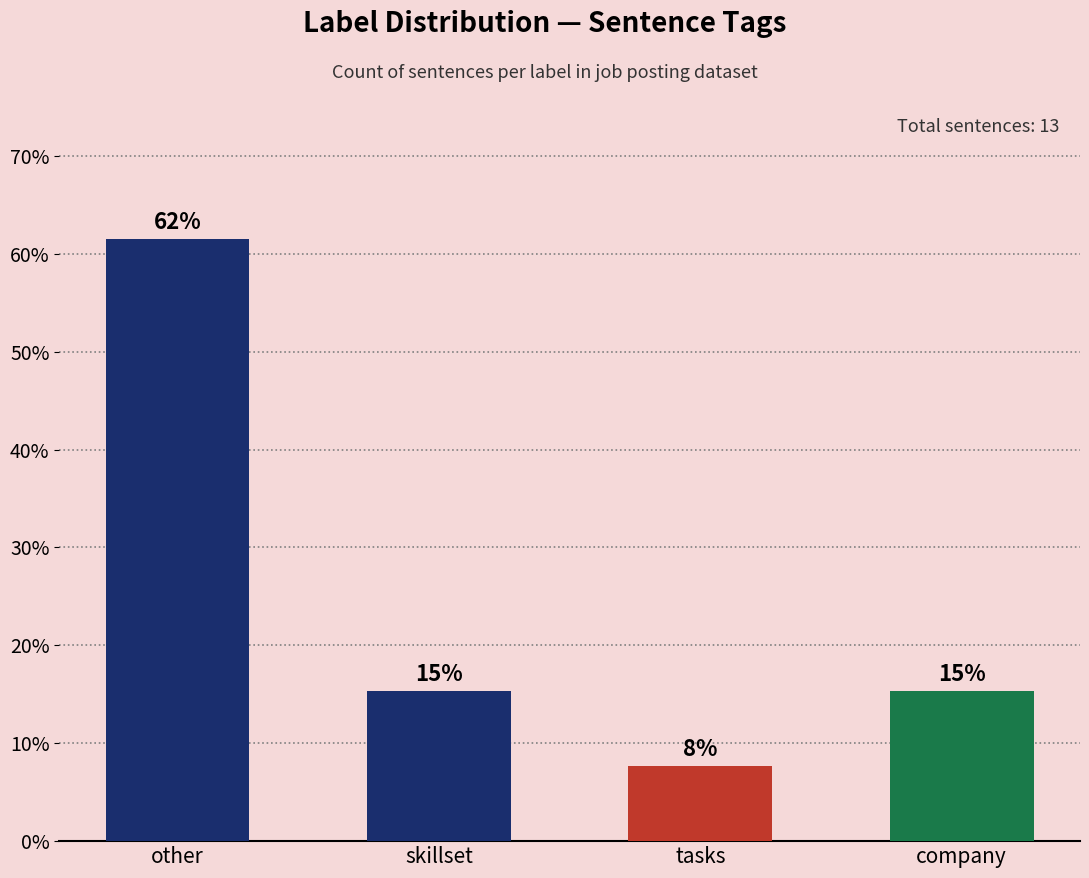

How many bars are there in total?

4